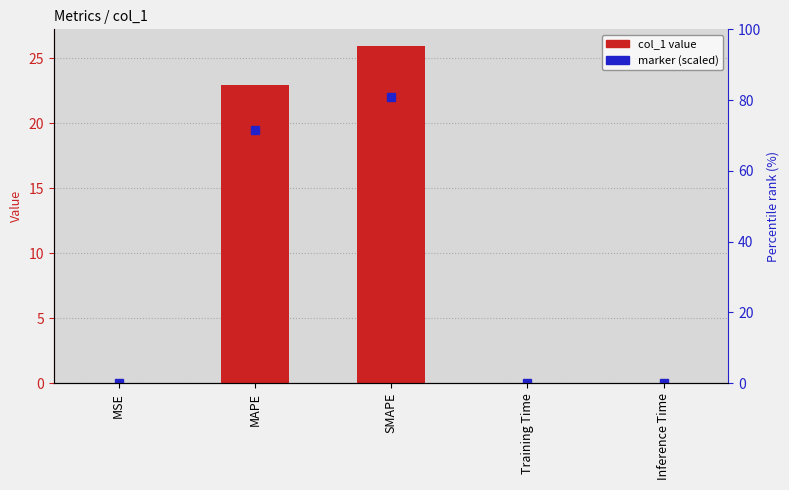

What position from the right is SMAPE?

3